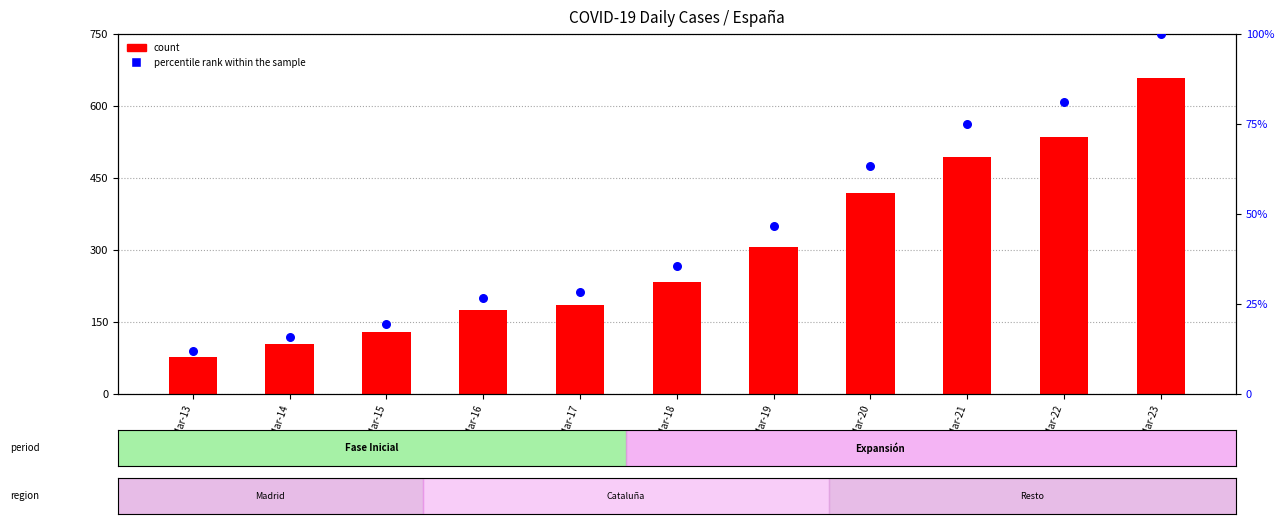

Is the value of count at Mar-13 greater than the value of percentile rank within the sample at Mar-13?

Yes